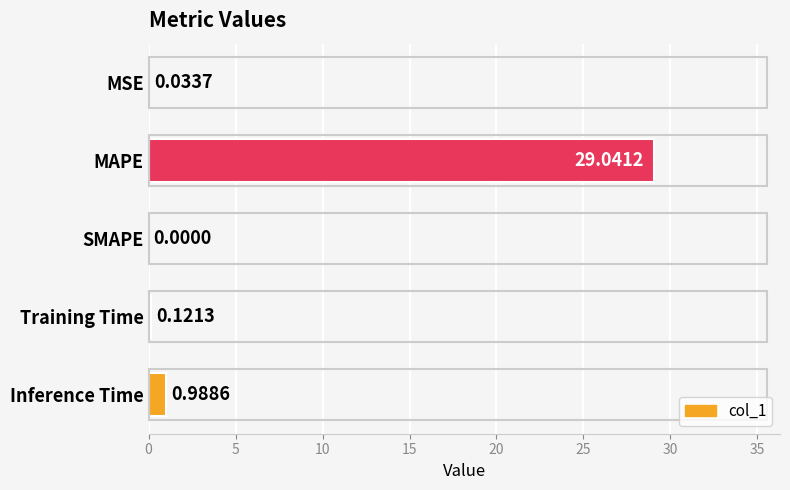

Which label corresponds to the largest value in the chart?

MAPE